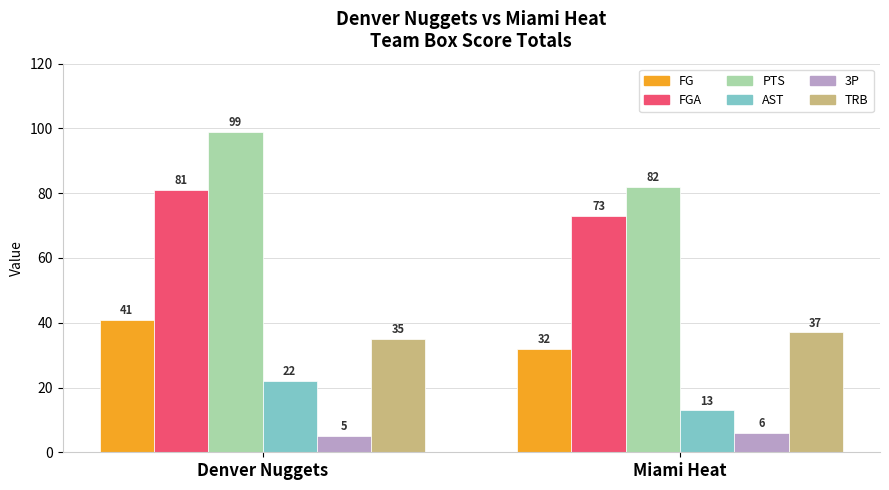

Reading left to right, list all the values displayed in this chart.

FG: 41	32
FGA: 81	73
PTS: 99	82
AST: 22	13
3P: 5	6
TRB: 35	37